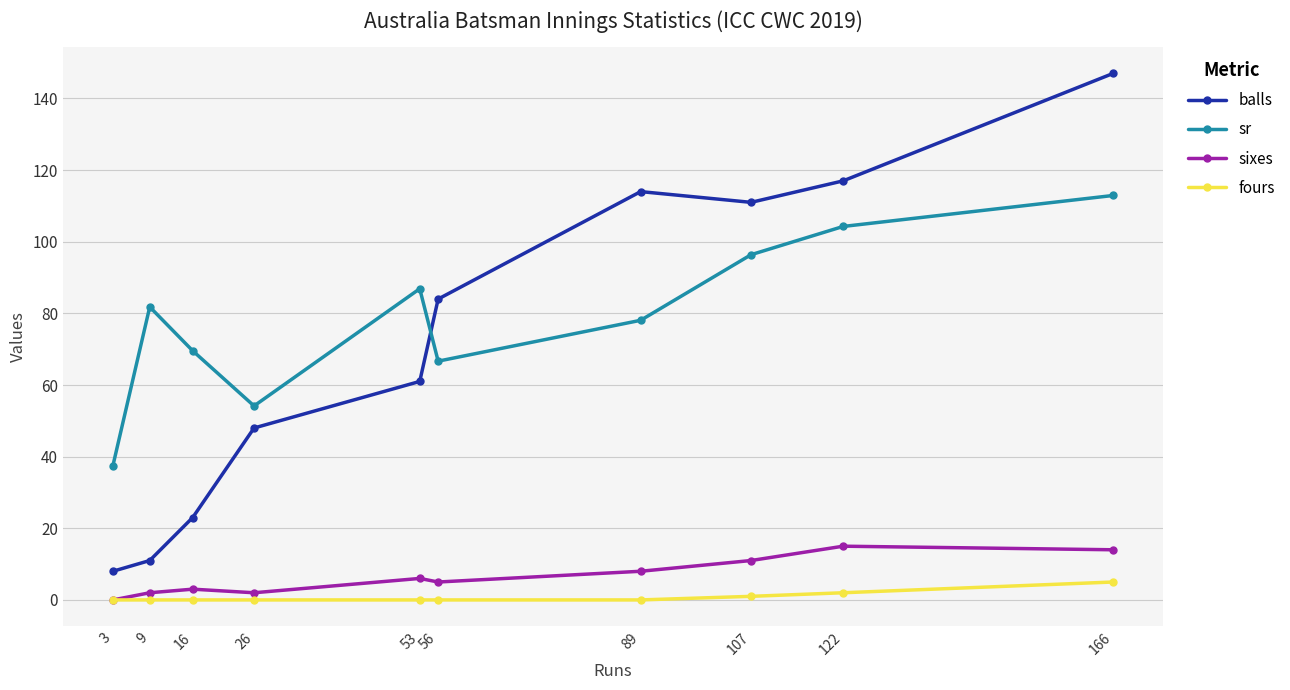

Between 3 and 9, which series saw the biggest shift?

sr